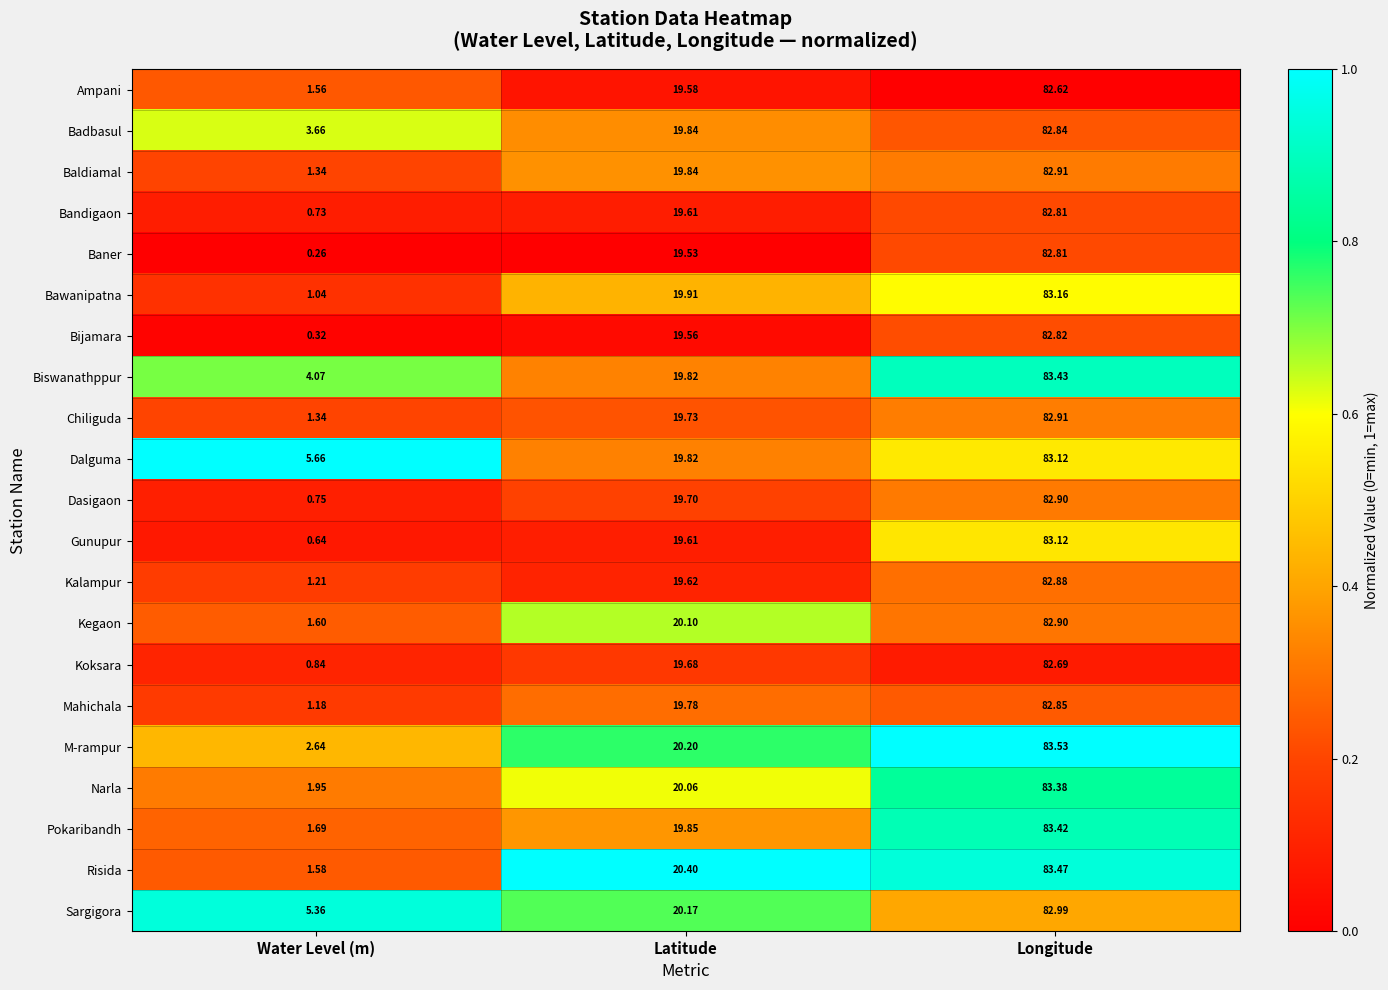

Which series changed the most between Water Level (m) and Latitude?

Baner